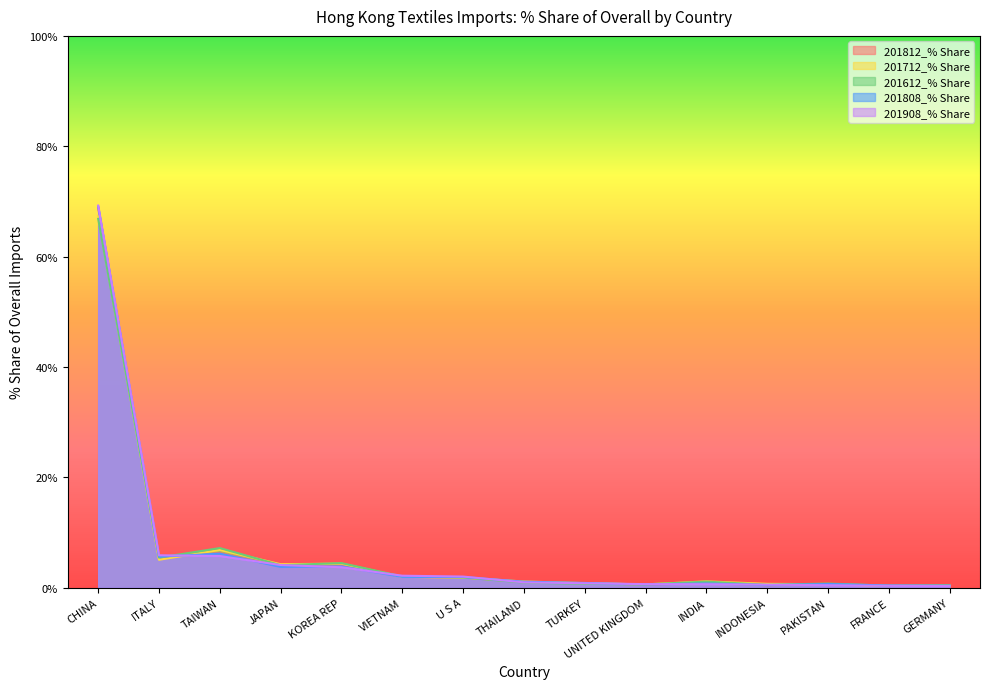

What is the sum of the 201908_% Share values at INDIA and JAPAN?

4.8